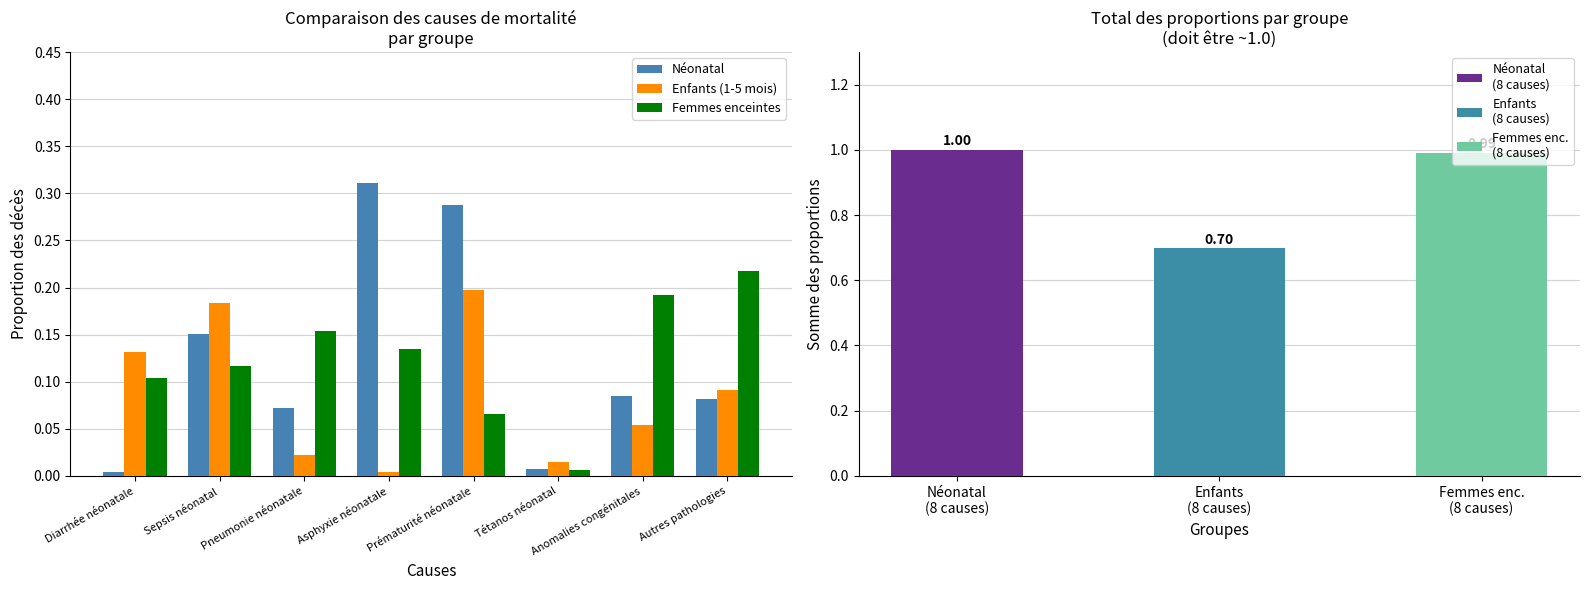

What position from the left is Diarrhée néonatale?

1